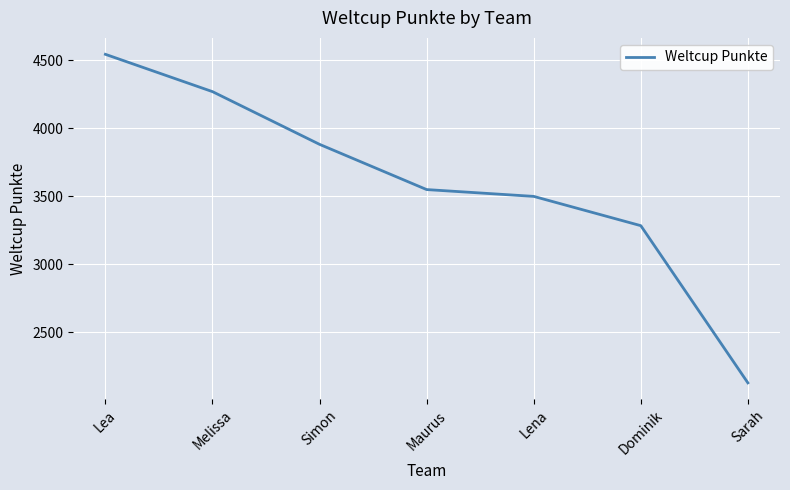

Is this an area chart (filled region under the line)?

No